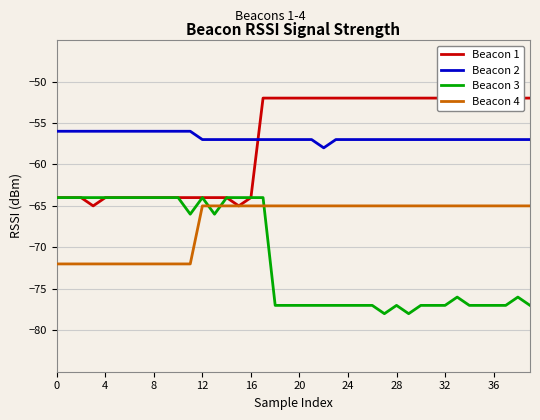

What are all the series names shown in the legend?

Beacon 1, Beacon 2, Beacon 3, Beacon 4